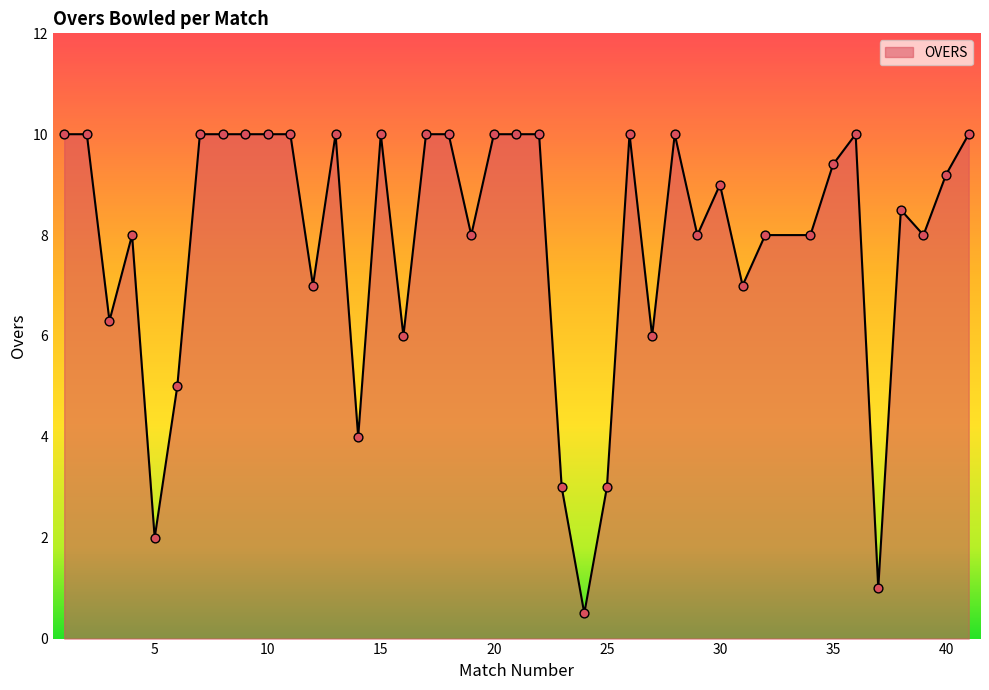

What is the difference between the maximum and minimum values?

9.5